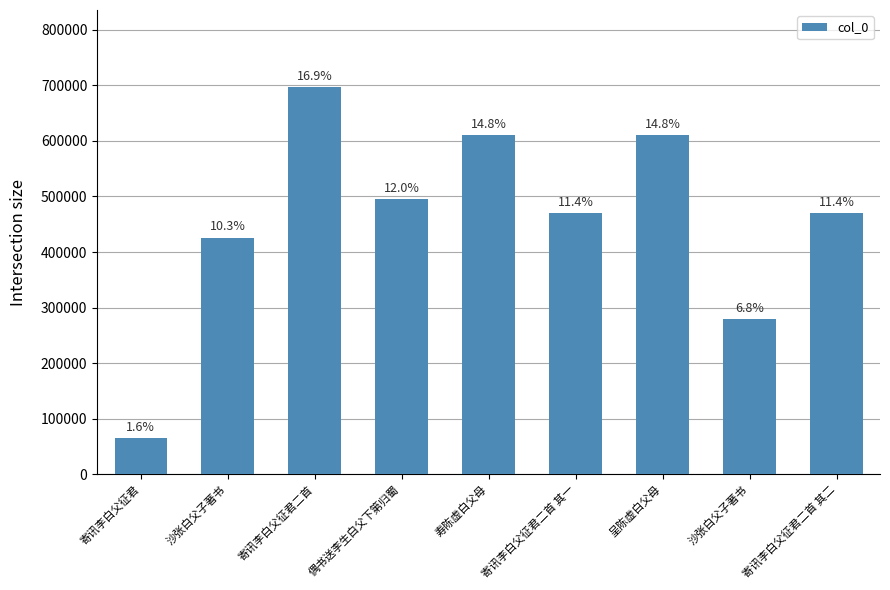

What is the average value?

457799